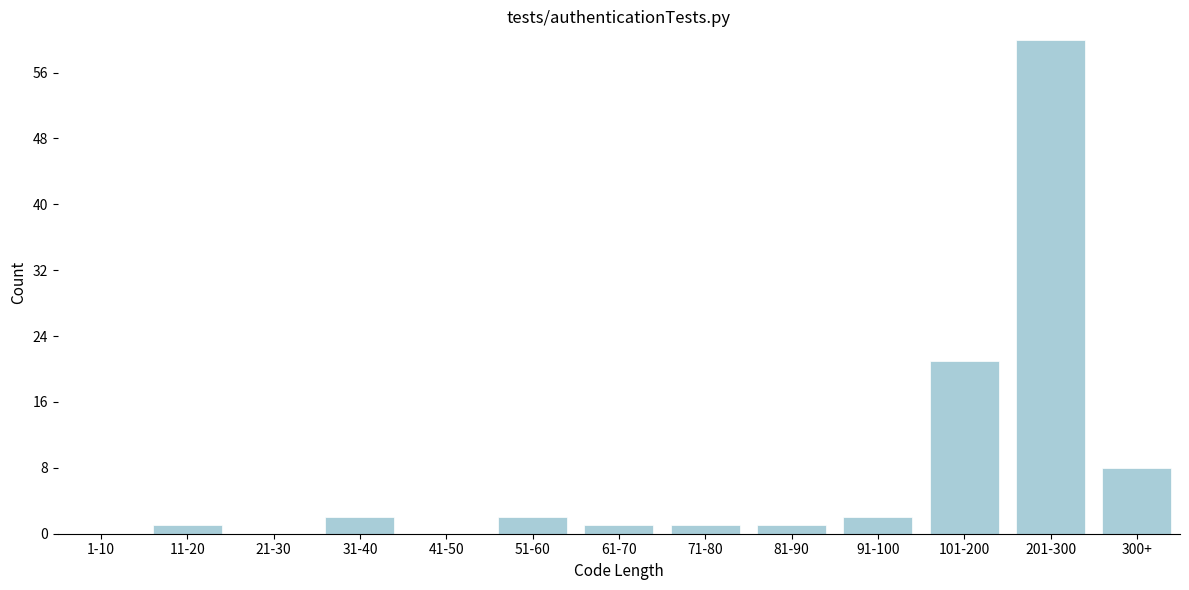

Reading right to left, extract all data points from this chart.

300+=8	201-300=60	101-200=21	91-100=2	81-90=1	71-80=1	61-70=1	51-60=2	41-50=0	31-40=2	21-30=0	11-20=1	1-10=0